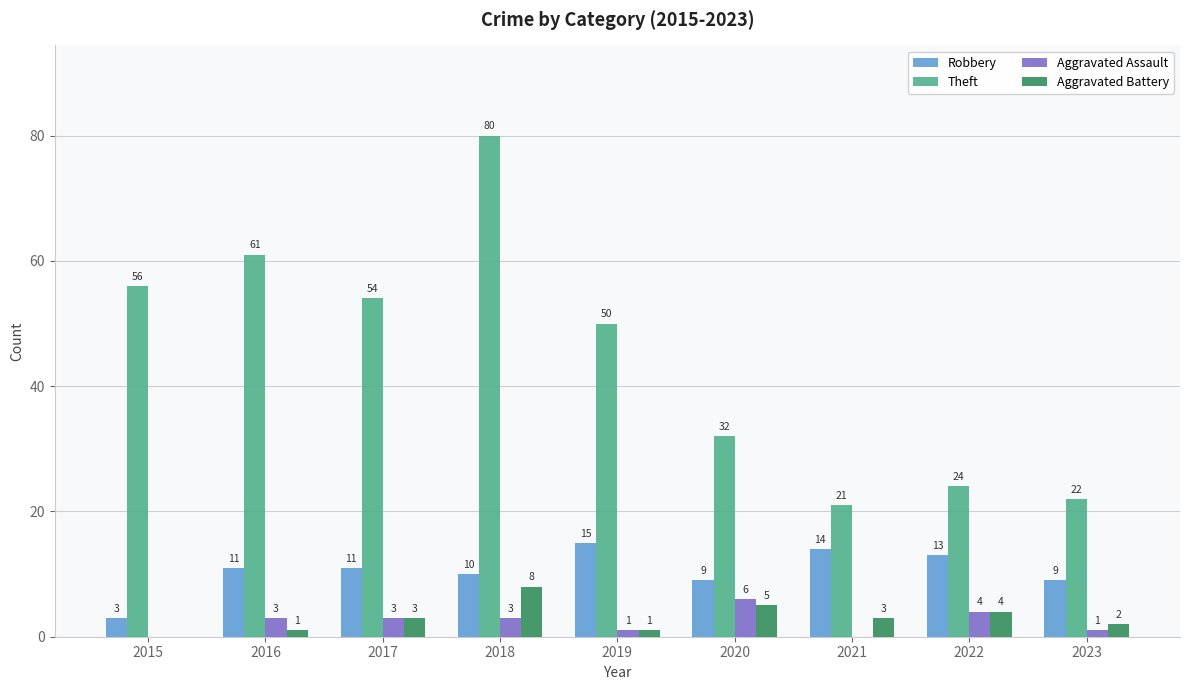

Count the number of categories in the chart.

9